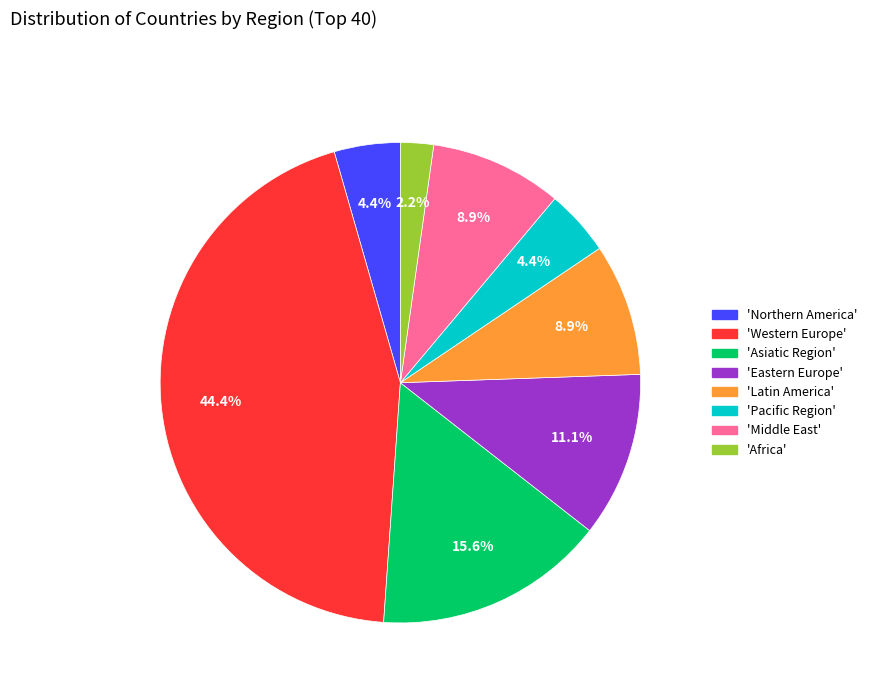

Is there a majority slice in this chart?

No